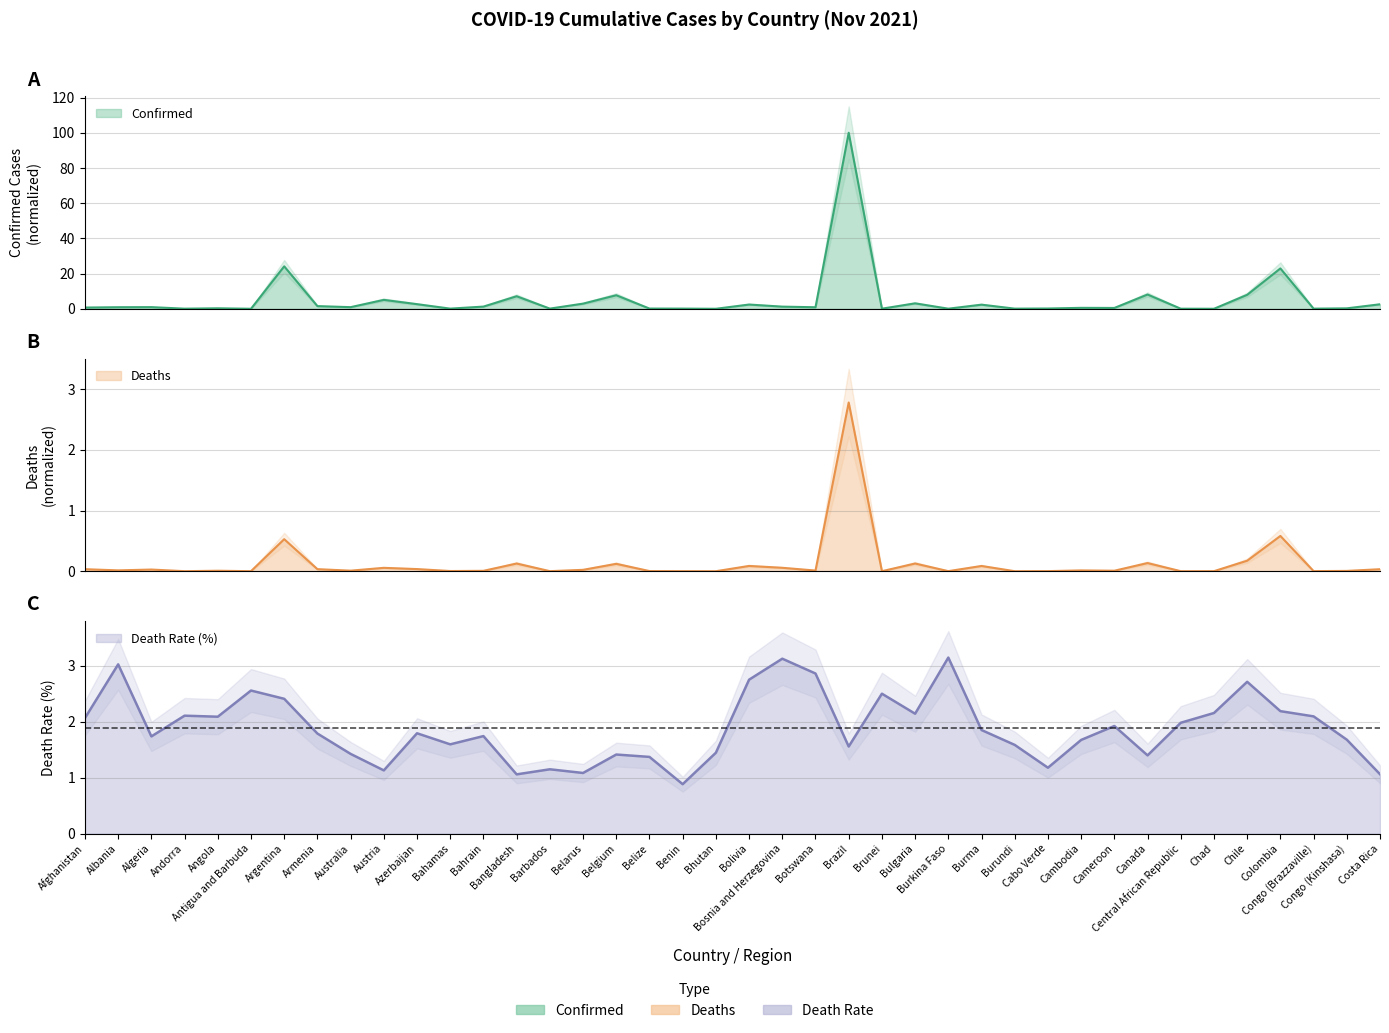

Rank the categories by Deaths value from highest to lowest.

Brazil, Colombia, Argentina, Chile, Canada, Bulgaria, Bangladesh, Belgium, Bolivia, Burma, Bosnia and Herzegovina, Austria, Azerbaijan, Armenia, Afghanistan, Costa Rica, Algeria, Belarus, Albania, Cambodia, Botswana, Australia, Cameroon, Angola, Bahrain, Congo (Kinshasa), Bahamas, Belize, Cabo Verde, Congo (Brazzaville), Burkina Faso, Barbados, Chad, Benin, Andorra, Antigua and Barbuda, Central African Republic, Brunei, Burundi, Bhutan